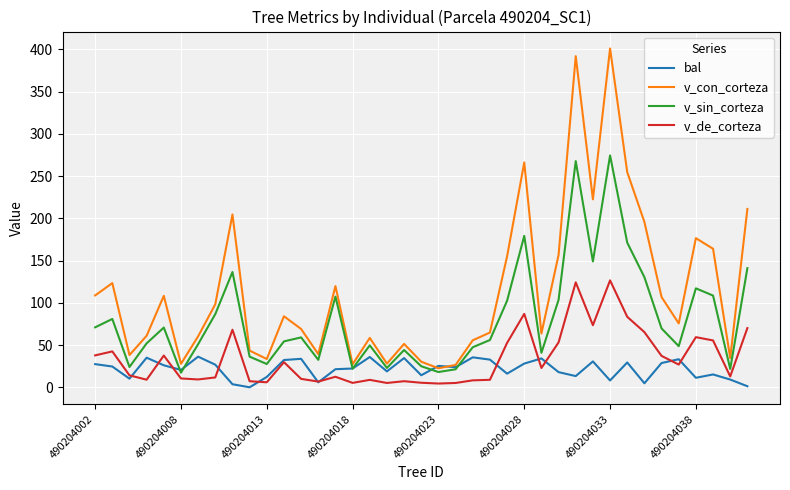

Which series has the largest range (max minus min)?

v_con_corteza